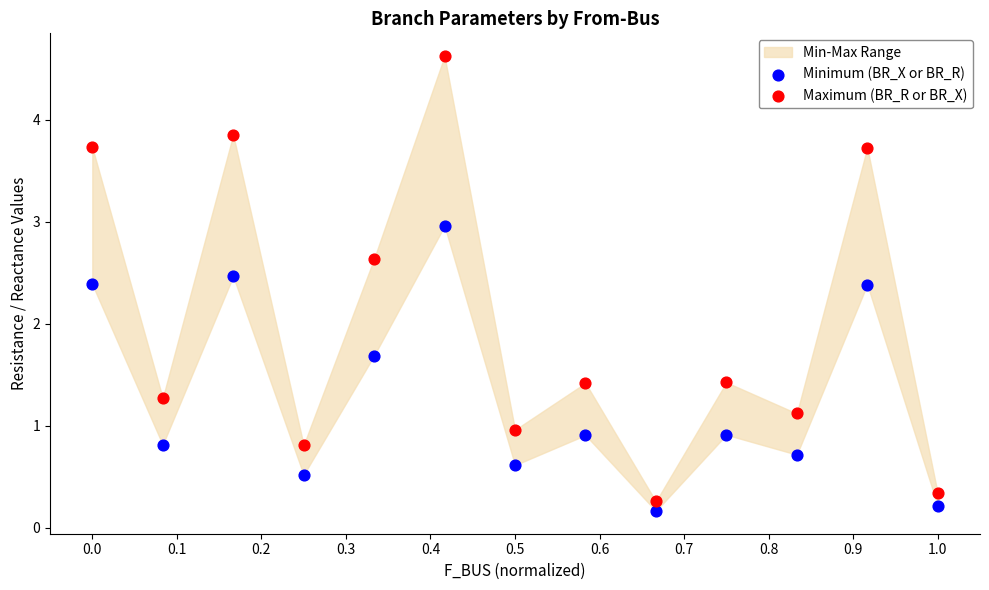

Across all data points, what is the range of X values (max minus min)?

1.0